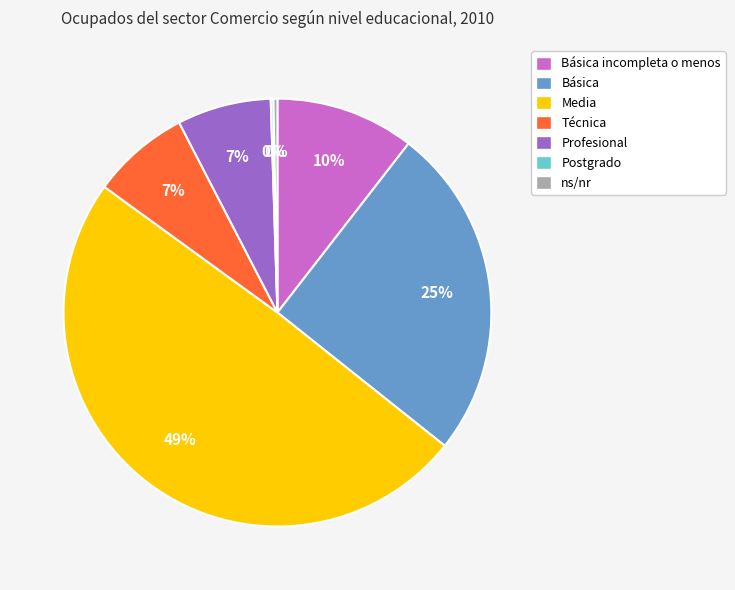

Does any single category account for the majority?

No